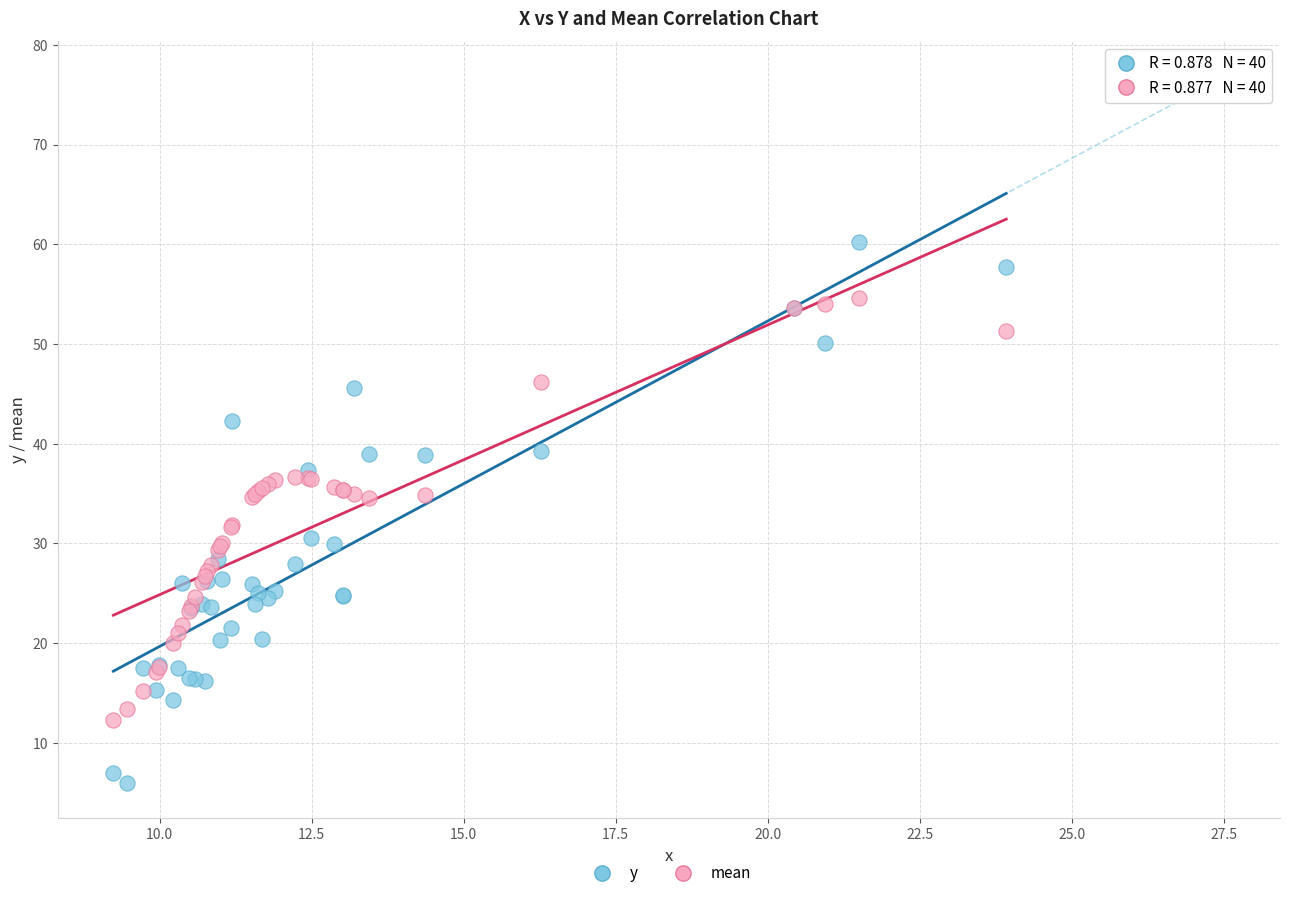

Which series contains the highest Y value?

y